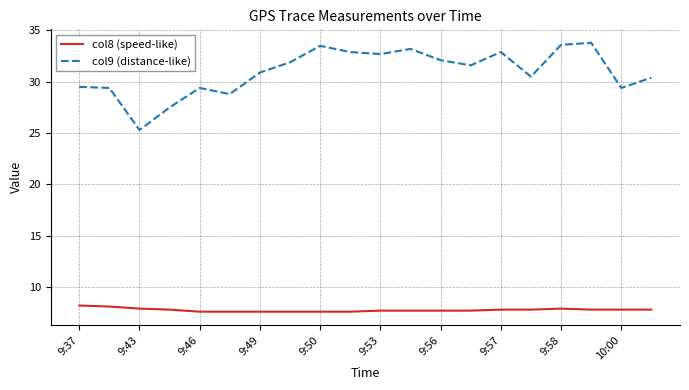

Which series has the largest total across all categories?

col9 (distance-like)